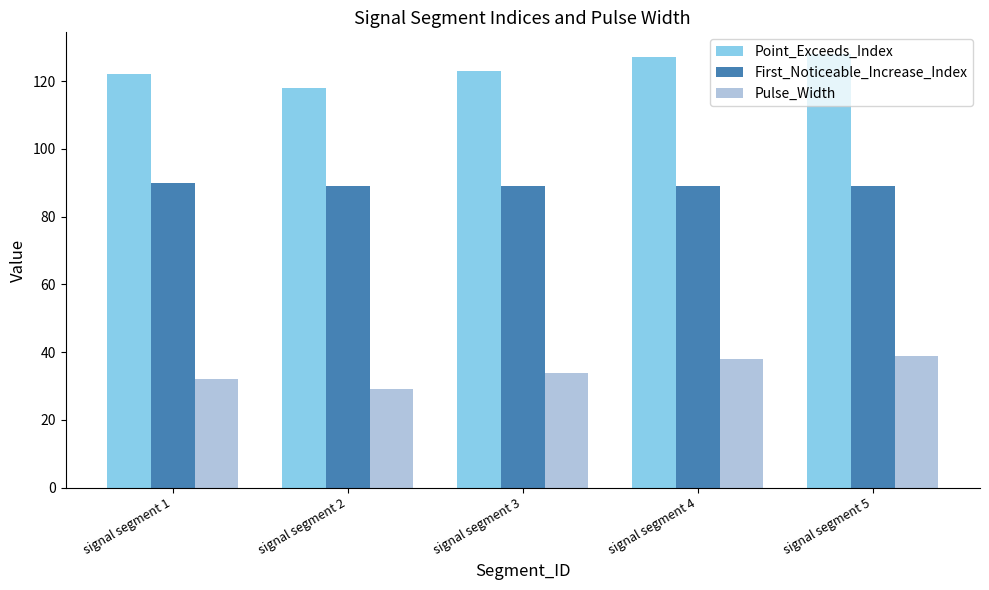

What is the sum of all First_Noticeable_Increase_Index values?

446